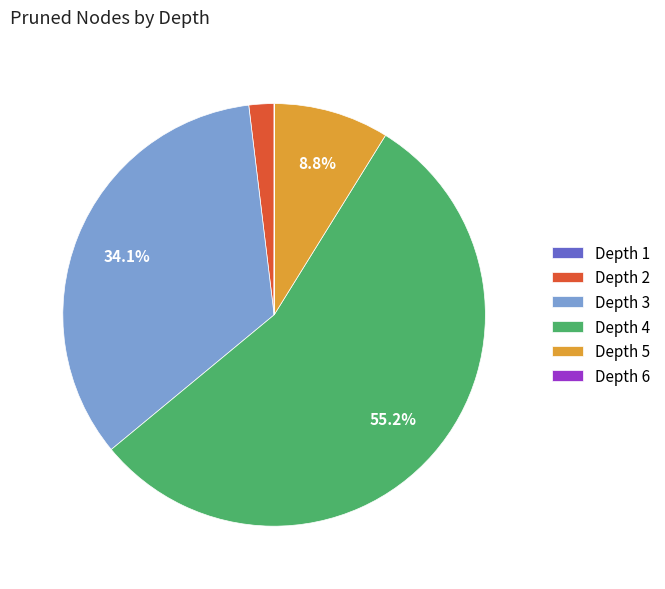

To the nearest percent, what is the average slice percentage?

17%